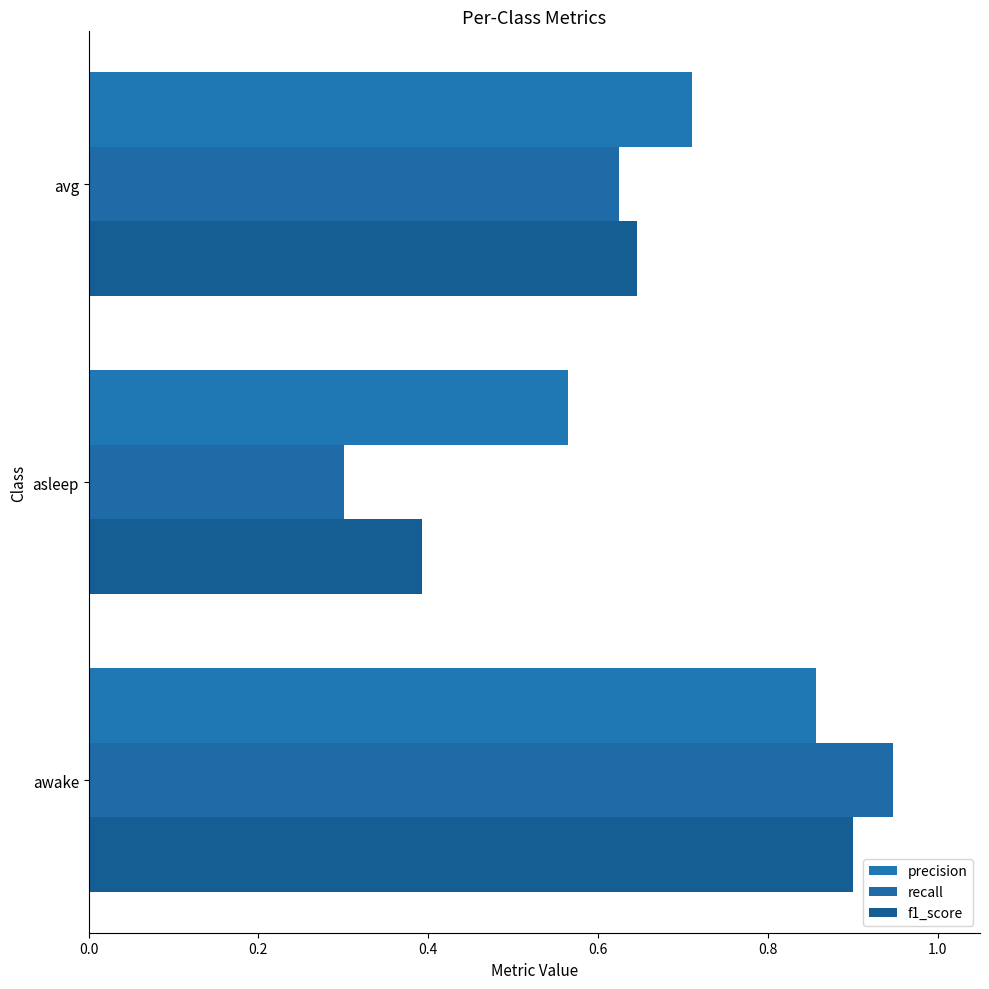

Count the number of categories in the chart.

3